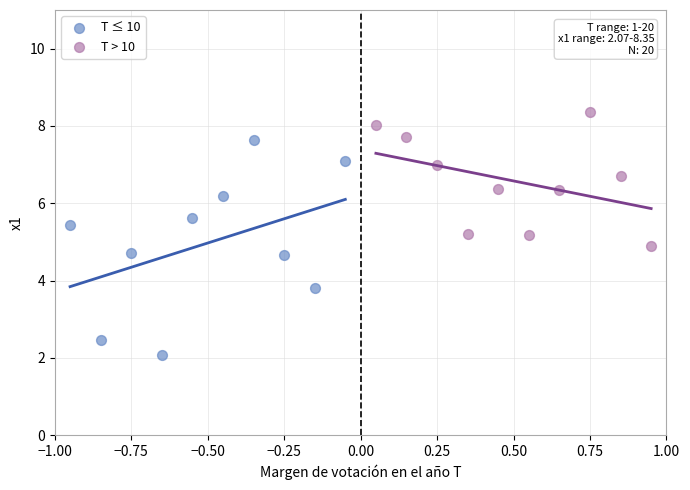

What are all the series names shown in the legend?

T ≤ 10, T > 10